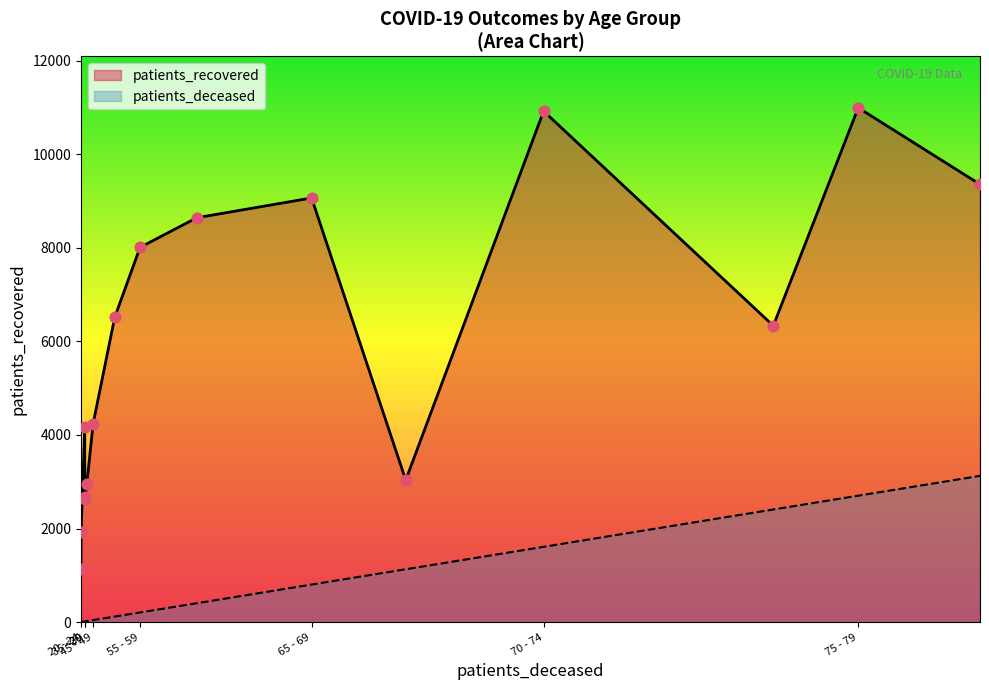

At how many categories does at least one series exceed 9073?

3